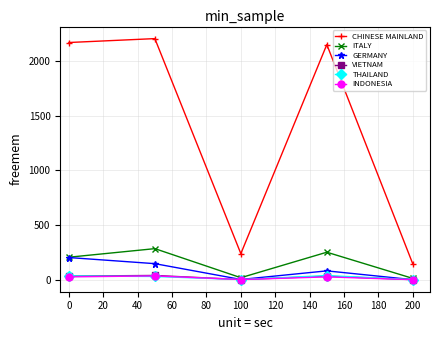

Which series has the largest total across all categories?

CHINESE MAINLAND